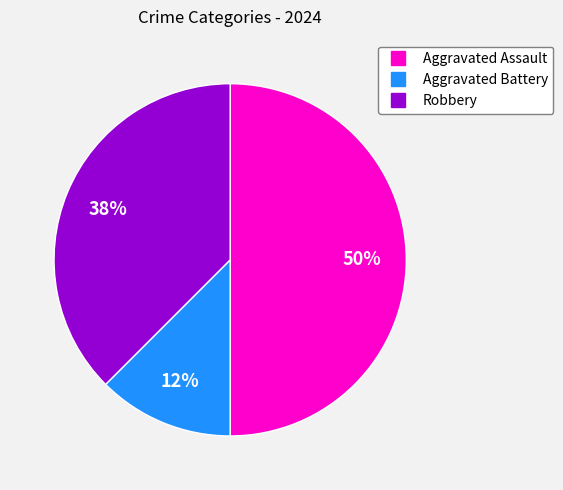

Is it true that Aggravated Battery is 25% of the pie?

False